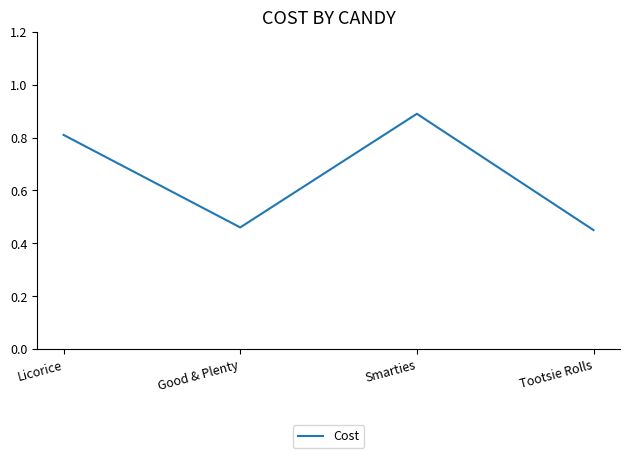

Is this an area chart (filled region under the line)?

No